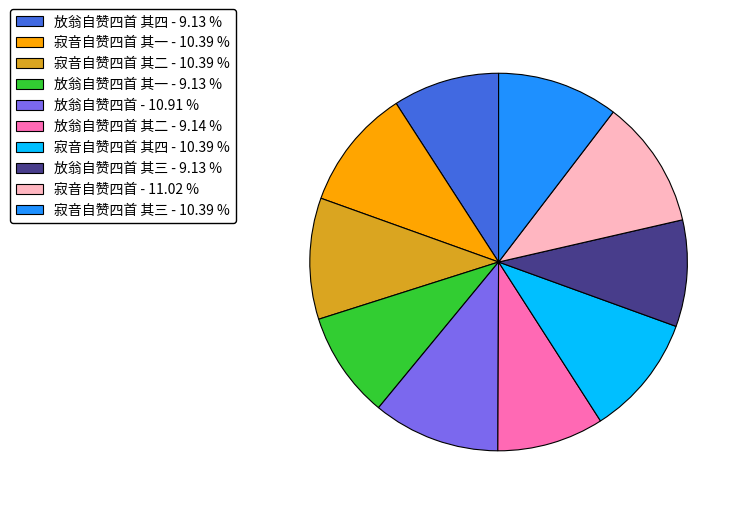

Combined, do 放翁自赞四首 其四 - 9.13 % and 放翁自赞四首 其三 - 9.13 % account for over 50%?

No